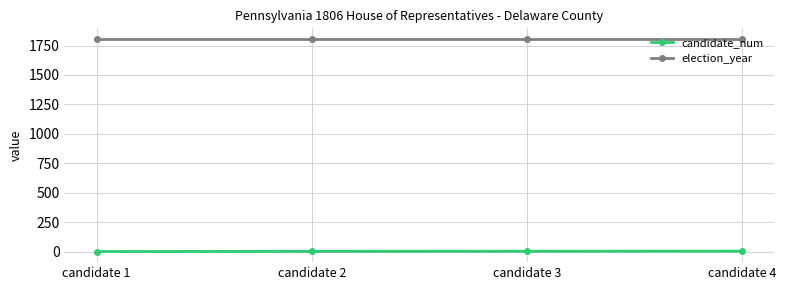

True or false: candidate_num and election_year cross at least once.

False